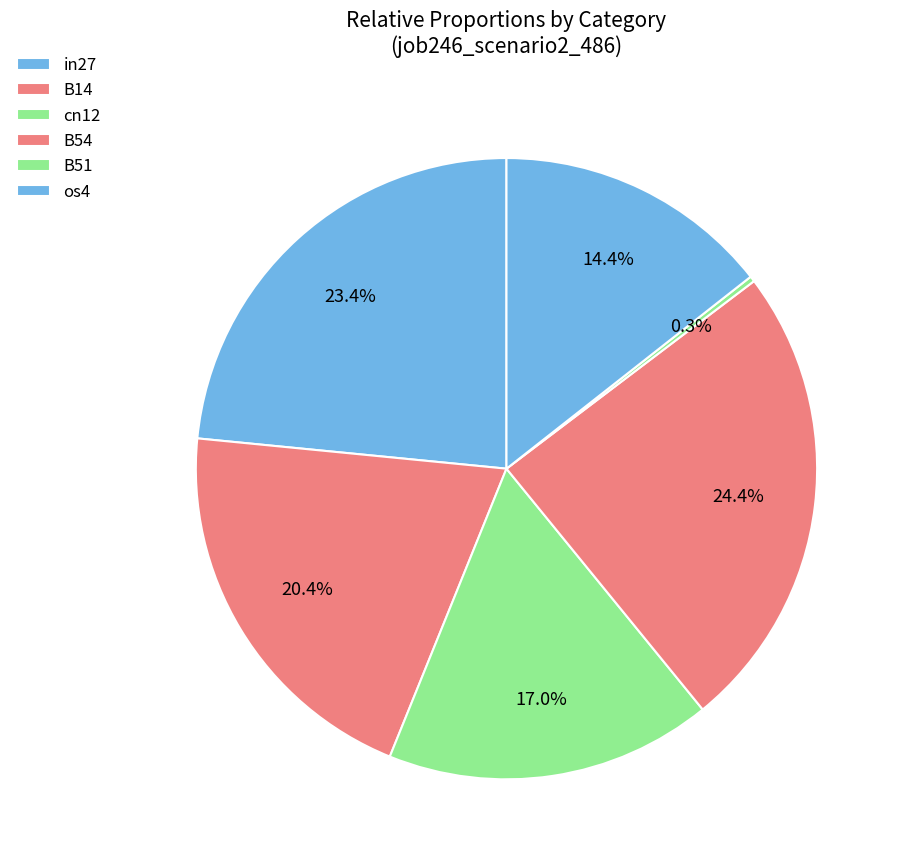

Count the number of slices in the pie.

6